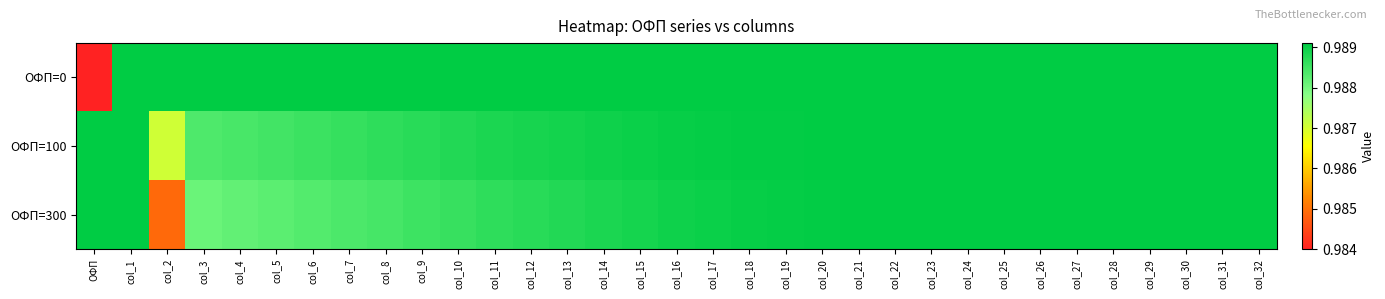

Which series has the widest spread of values?

ОФП=0